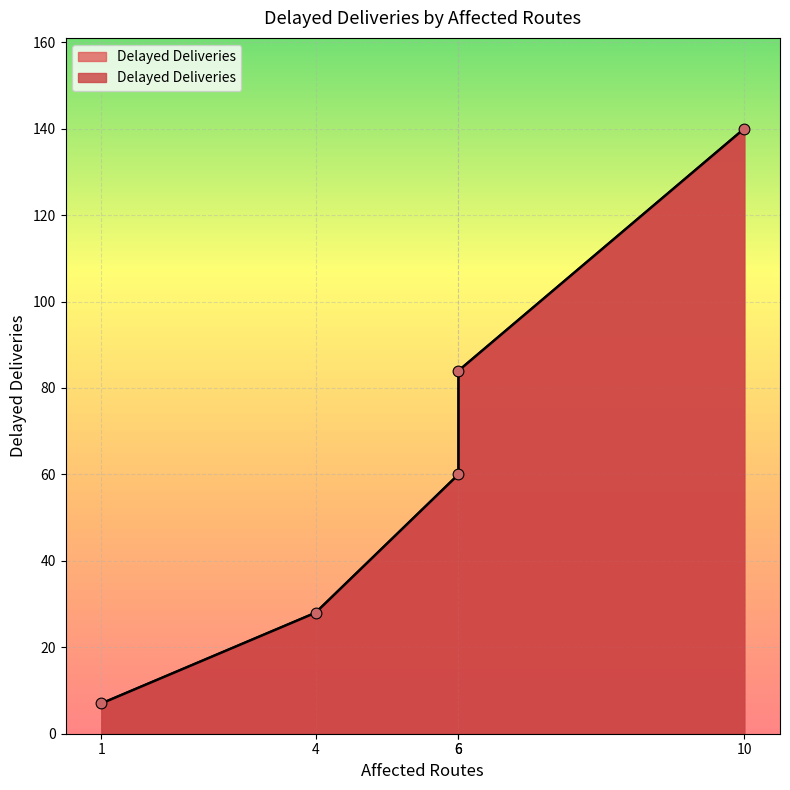

What is the change in value from 6 to 6?

+24